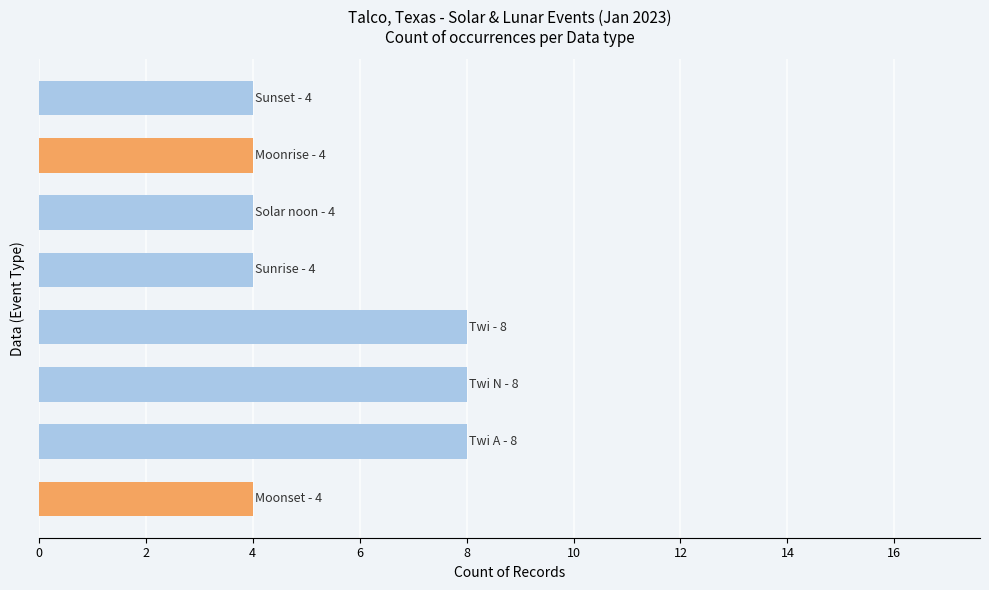

Does the chart contain any negative values?

No